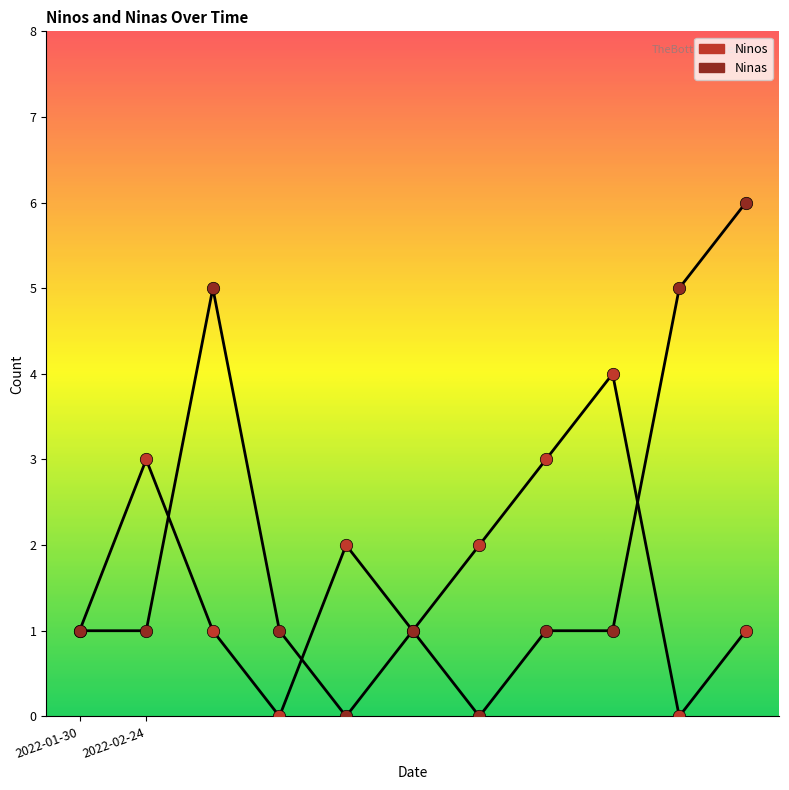

How many lines are shown in the chart?

2